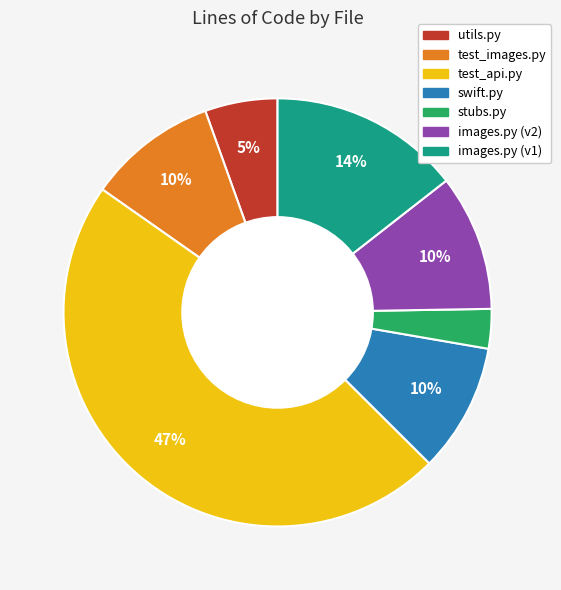

What is the ratio of the value at stubs.py to the value at test_images.py?

0.3